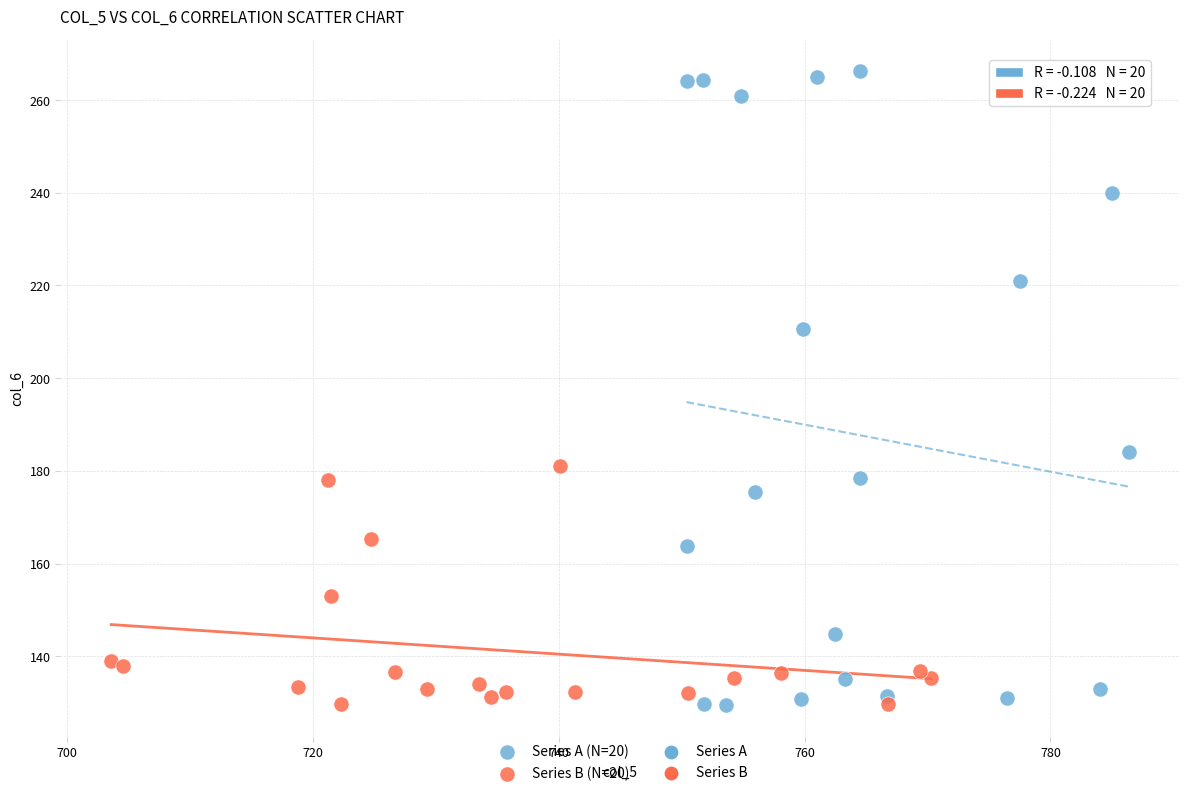

Which series has the widest spread of Y values?

Series A (N=20)